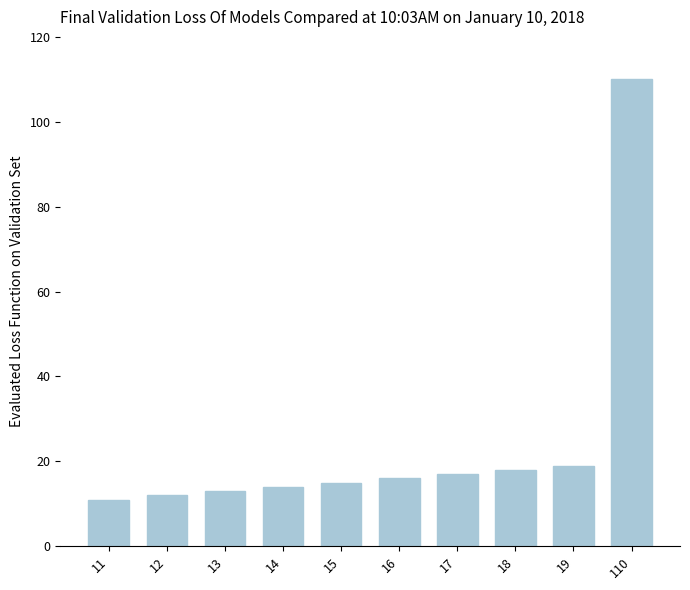

Is it true that the value at 11 is 19?

False